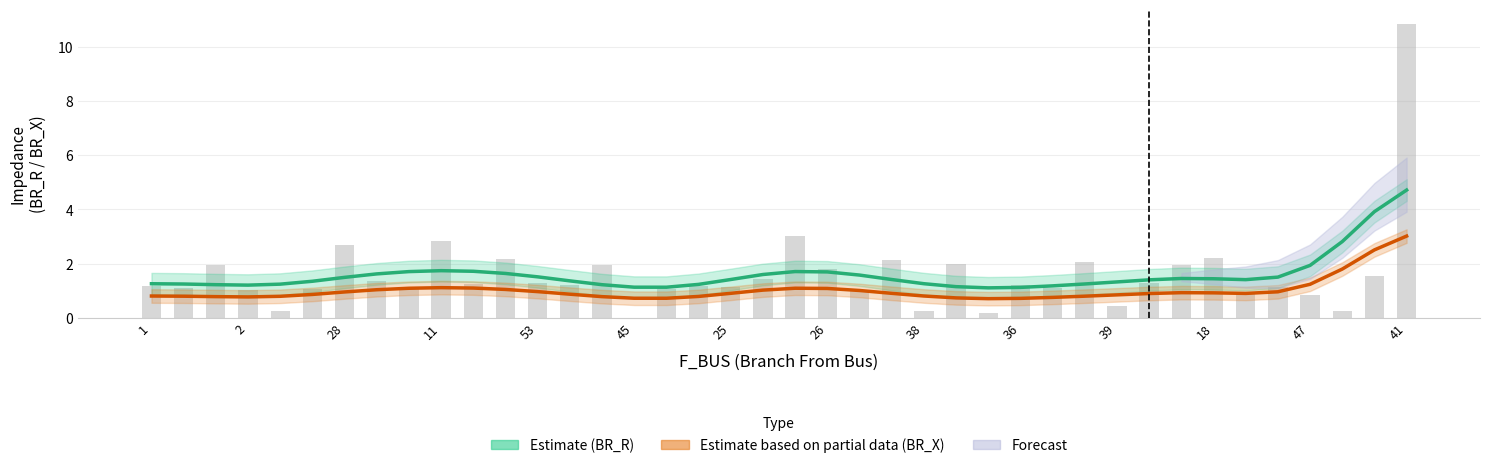

What is the approximate value of BR_R (Estimate) at 20?

1.7